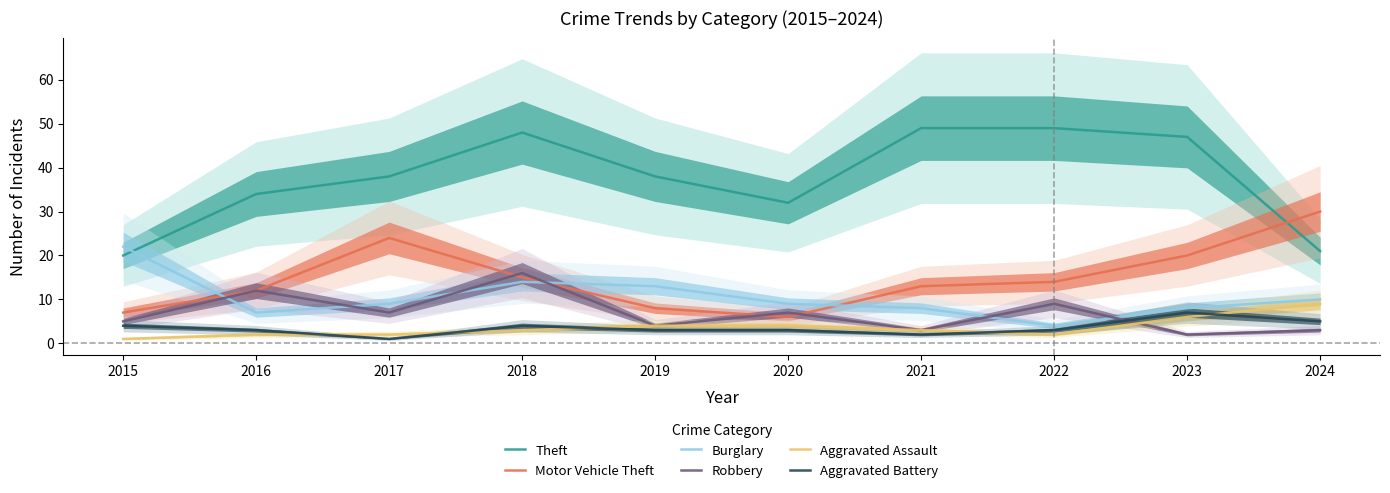

What is the smallest value displayed?

1